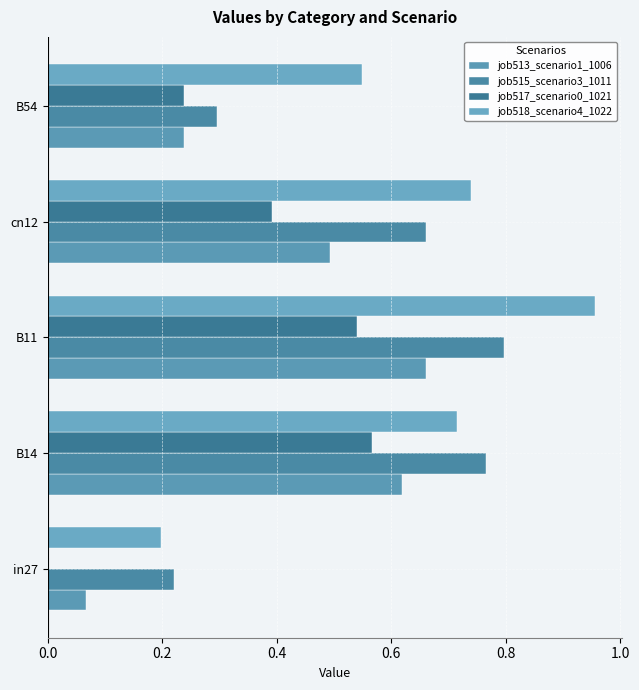

Count the number of data series in this chart.

4